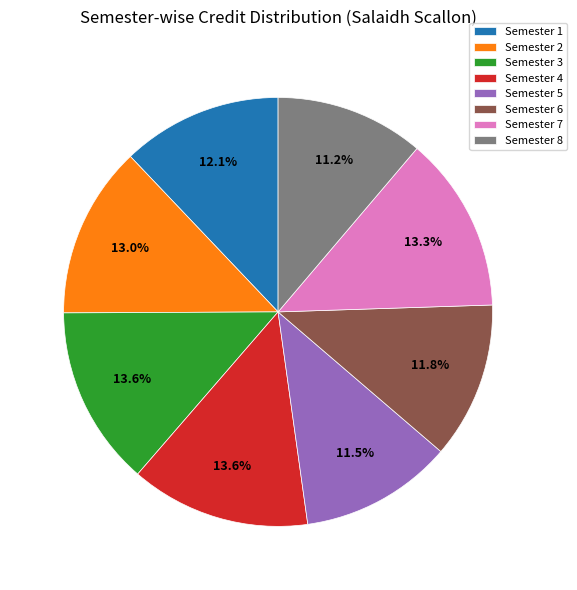

True or false: Semester 7 accounts for 13% of the total.

True